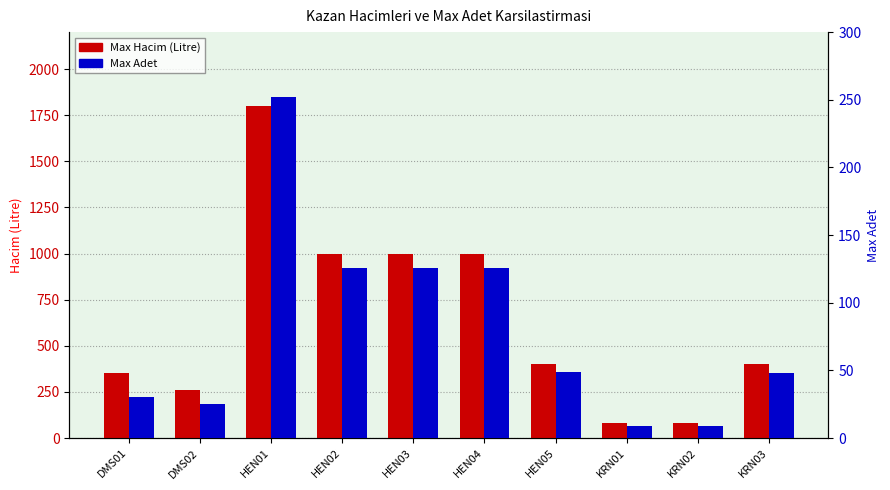

List the series in order of their peak value, highest first.

Max Hacim (Litre), Max Adet